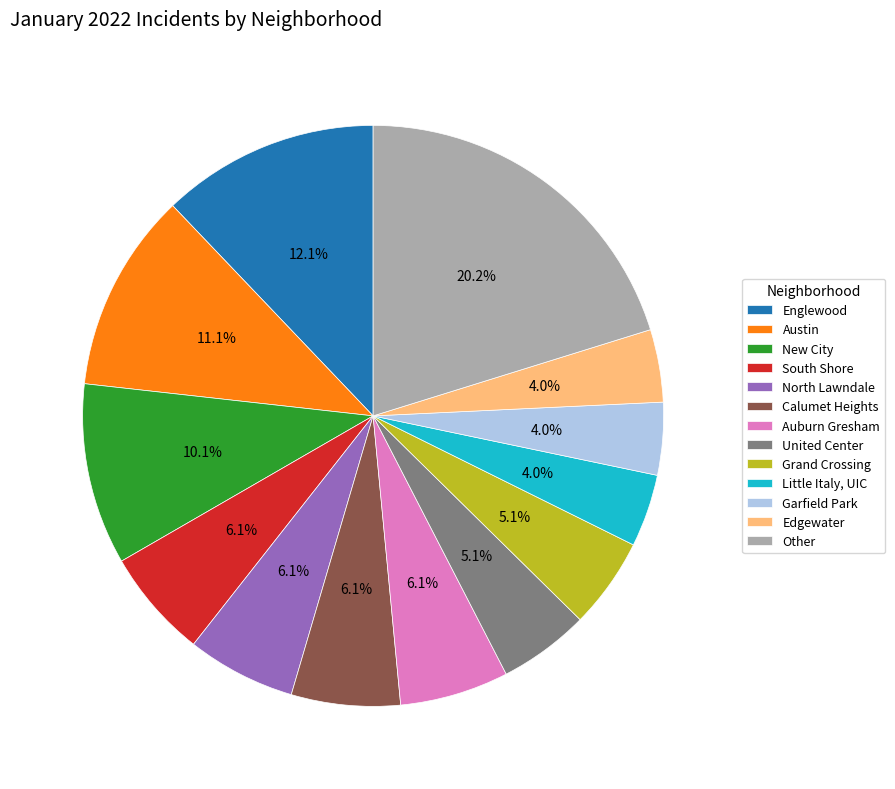

Does any single category account for the majority?

No